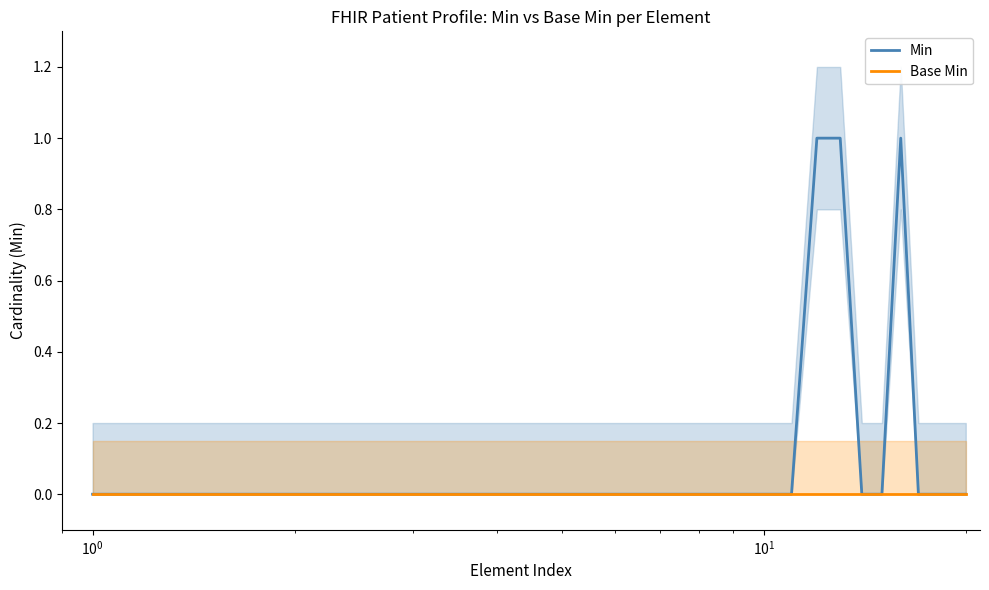

Is this an area chart (filled region under the line)?

No